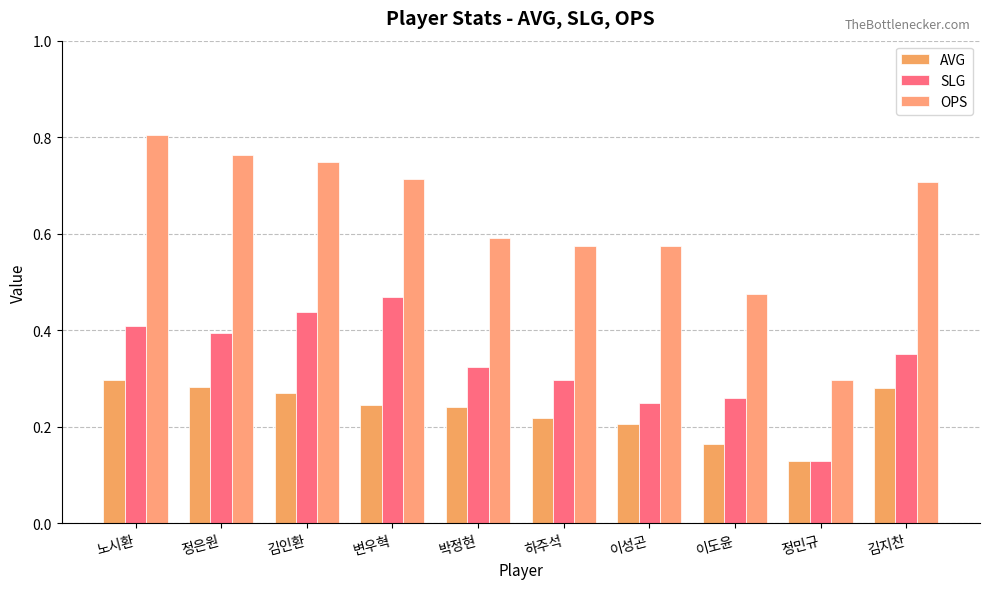

What is the sum of the AVG values at 이성곤 and 김인환?

0.5